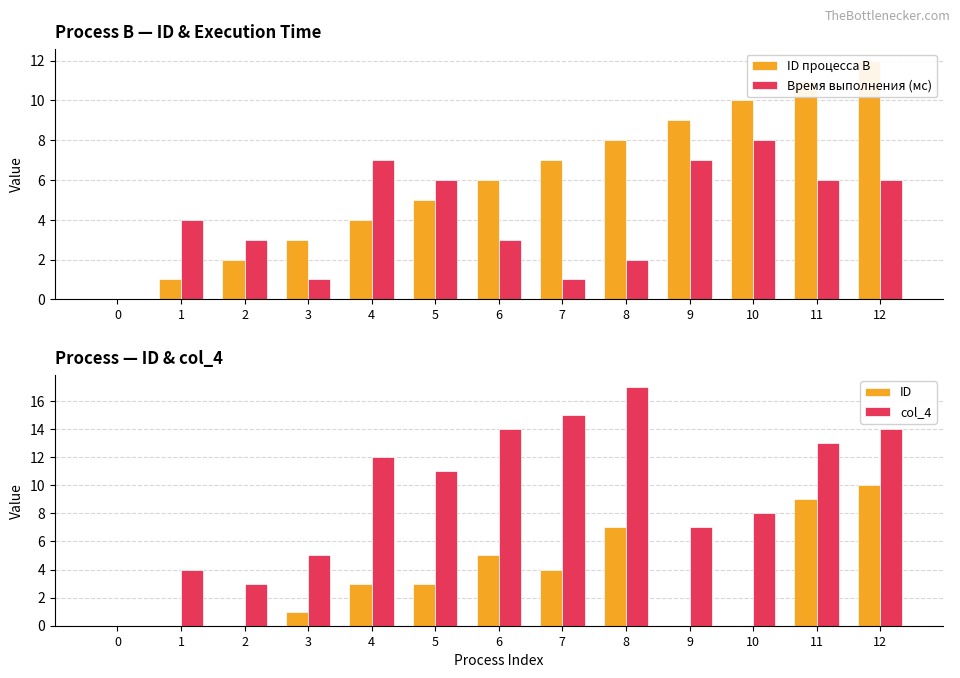

Count the ID values in the range 0 to 5.

10